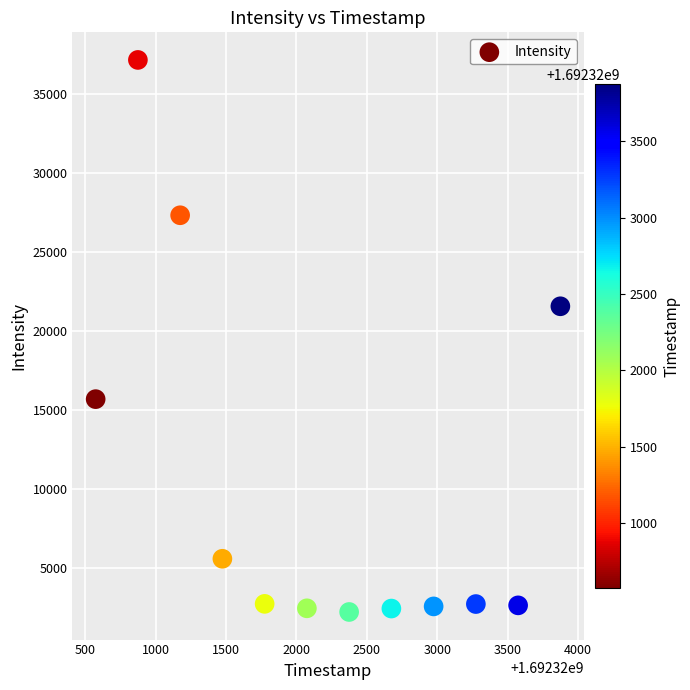

What Y value in the scatter plot is closest to 19673?

21552.9